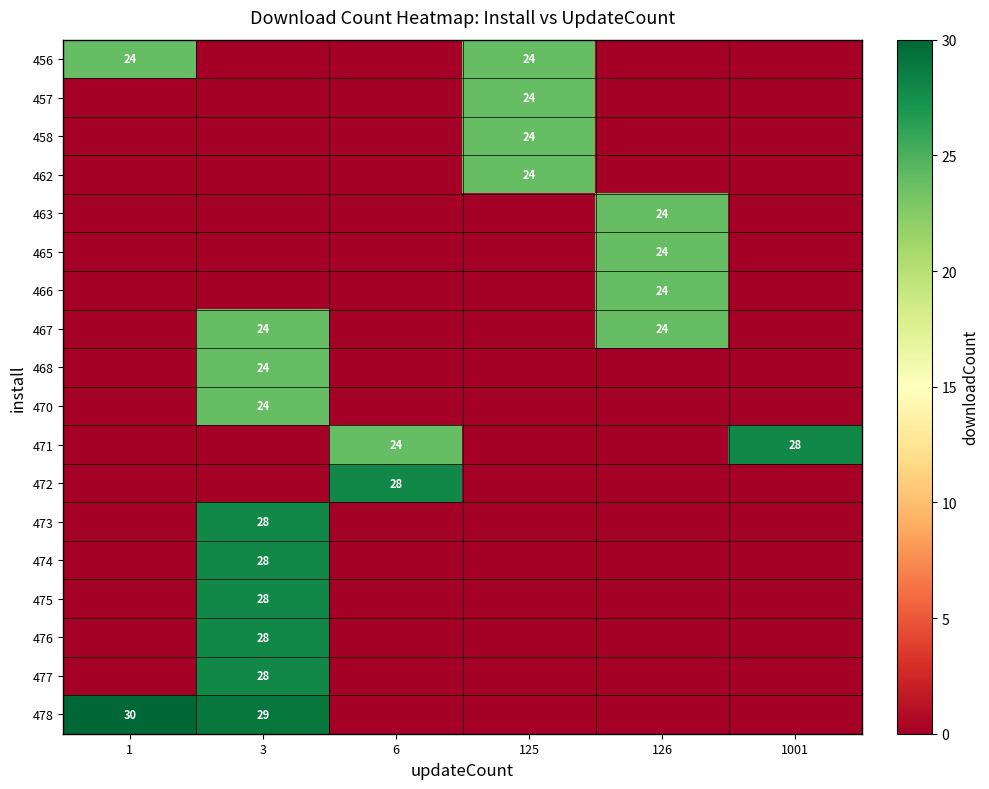

True or false: 478 has a value of 30 at 1.

True